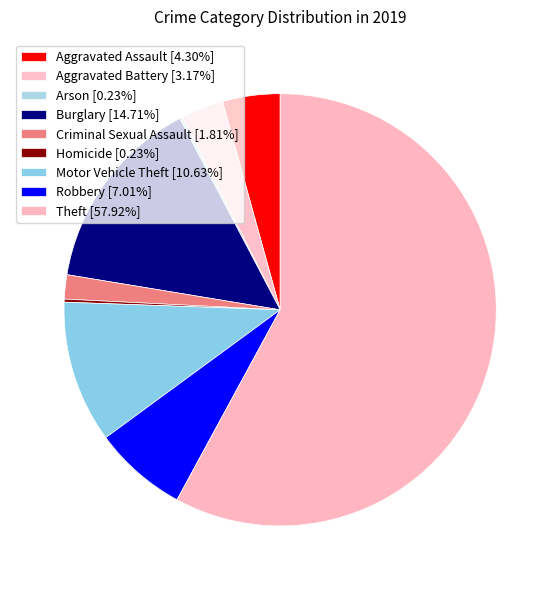

What is the largest slice in the pie chart?

Theft